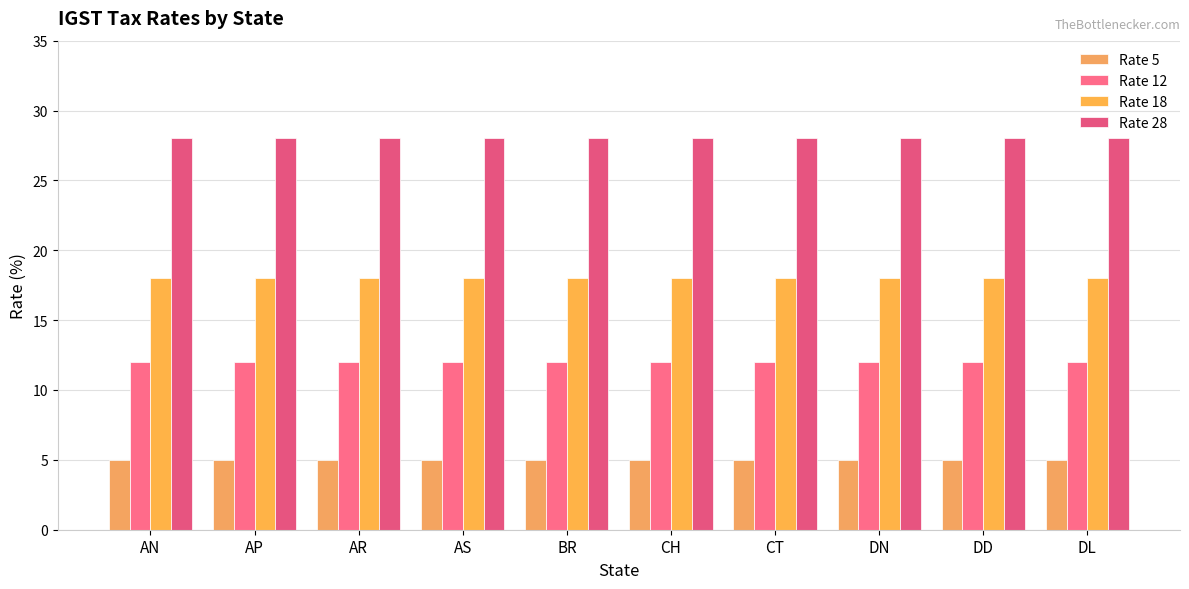

Which series has the largest total across all categories?

Rate 28